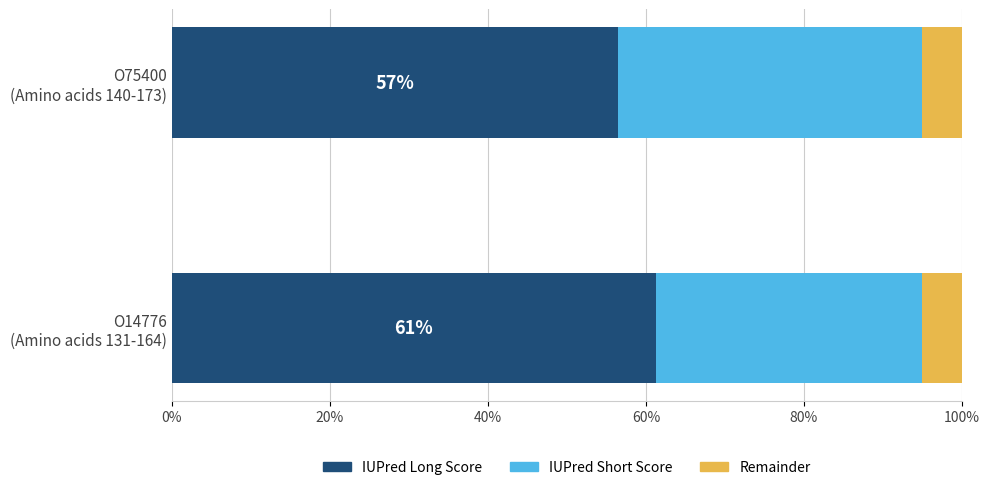

What is the difference between the maximum and minimum values in the IUPred Long Score series?

4.8